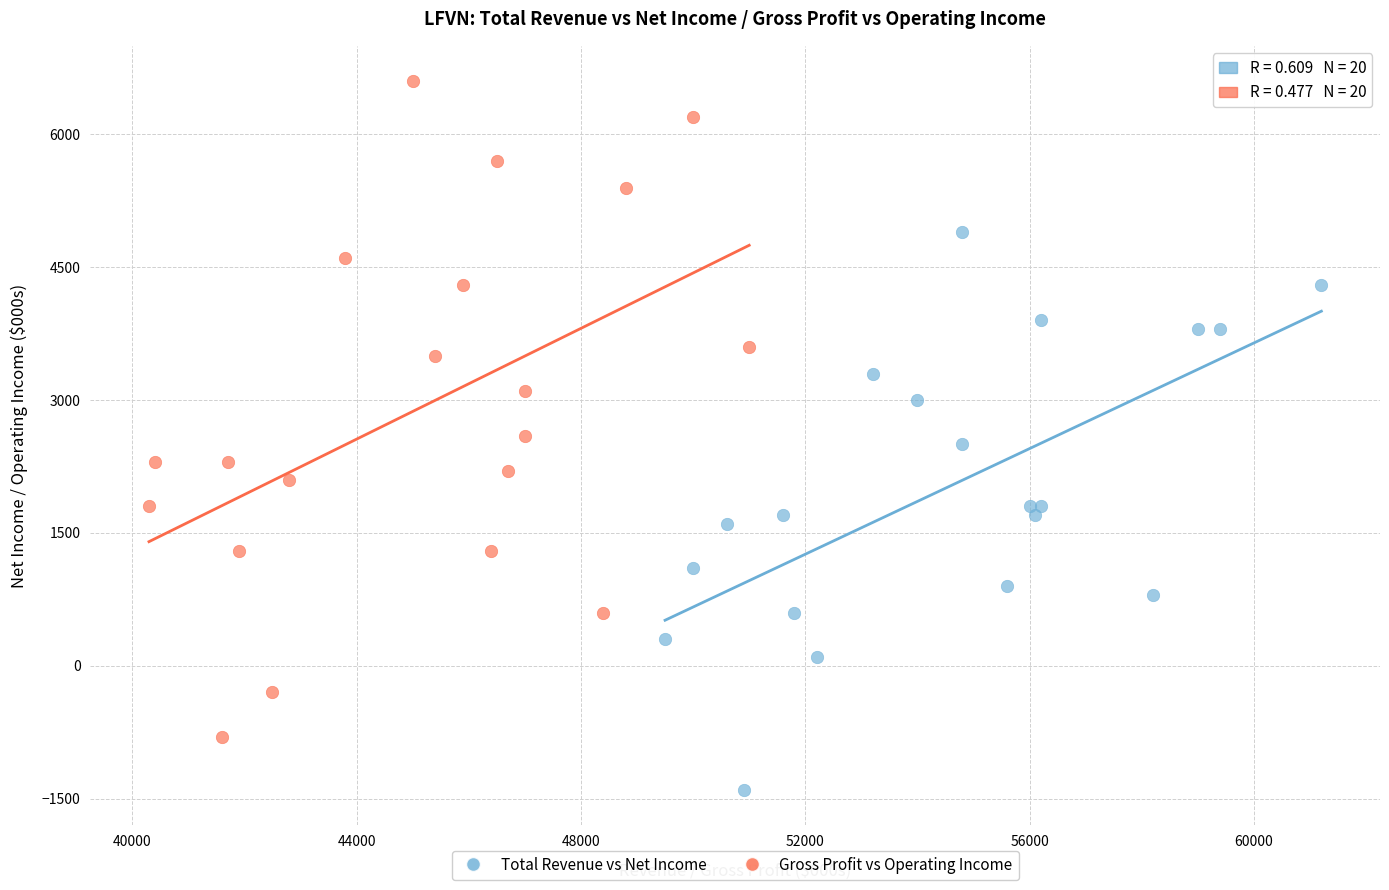

What are all the series names shown in the legend?

Total Revenue vs Net Income, Gross Profit vs Operating Income